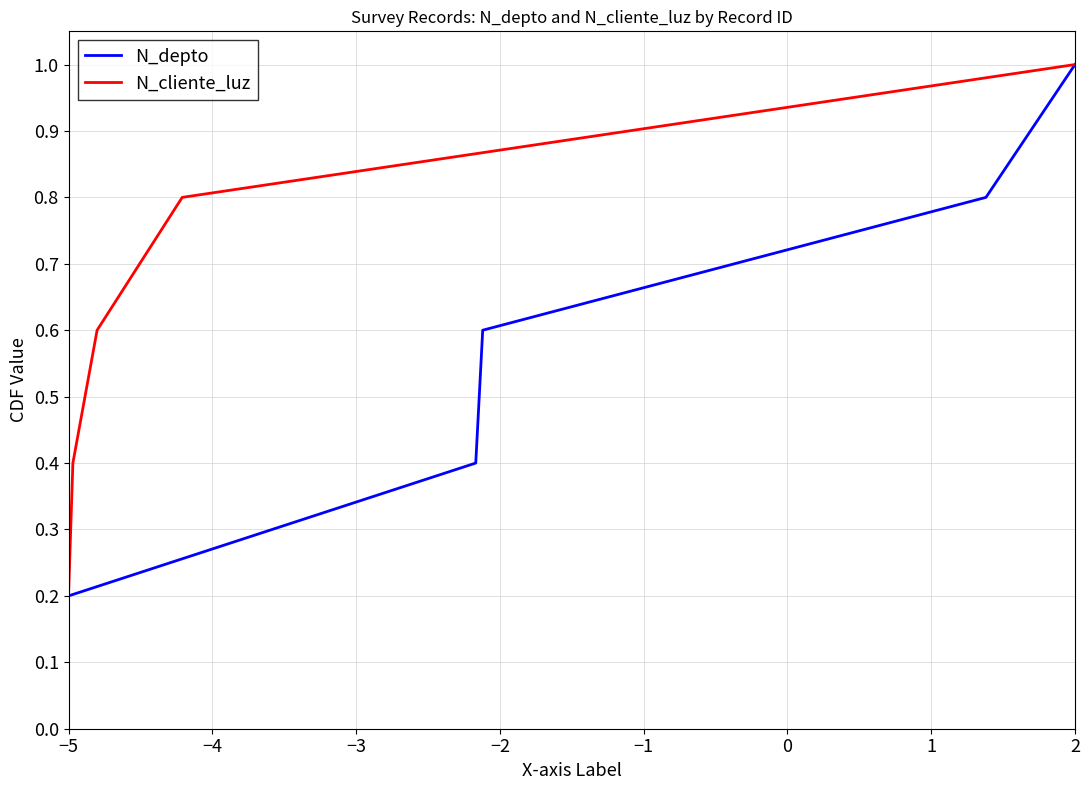

Is it true that N_cliente_luz equals 1.5 at 2?

False